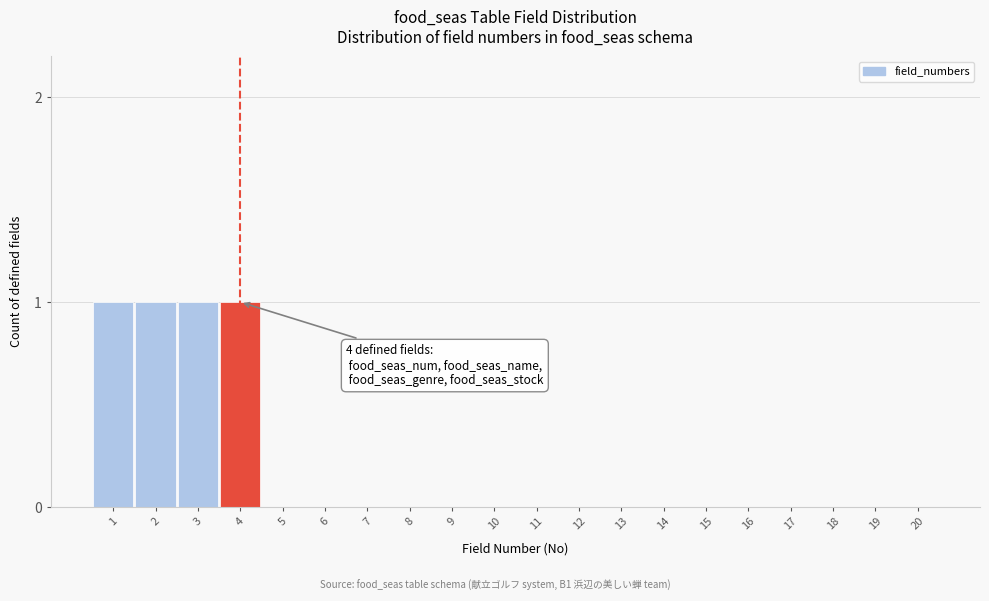

Reading right to left, extract all data points from this chart.

20=0	19=0	18=0	17=0	16=0	15=0	14=0	13=0	12=0	11=0	10=0	9=0	8=0	7=0	6=0	5=0	4=1	3=1	2=1	1=1